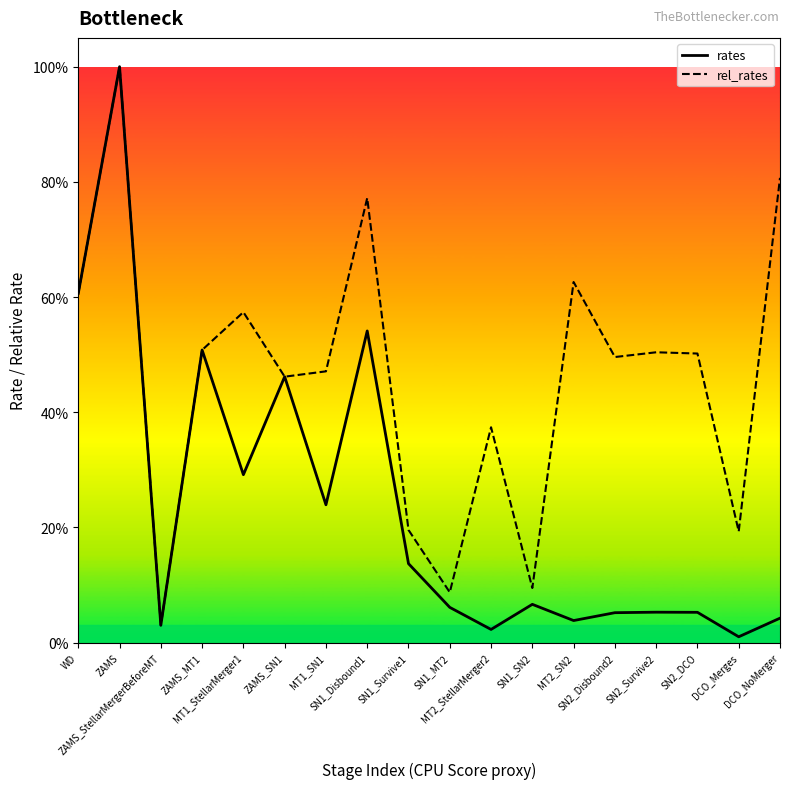

Where is the first local maximum for rates?

ZAMS